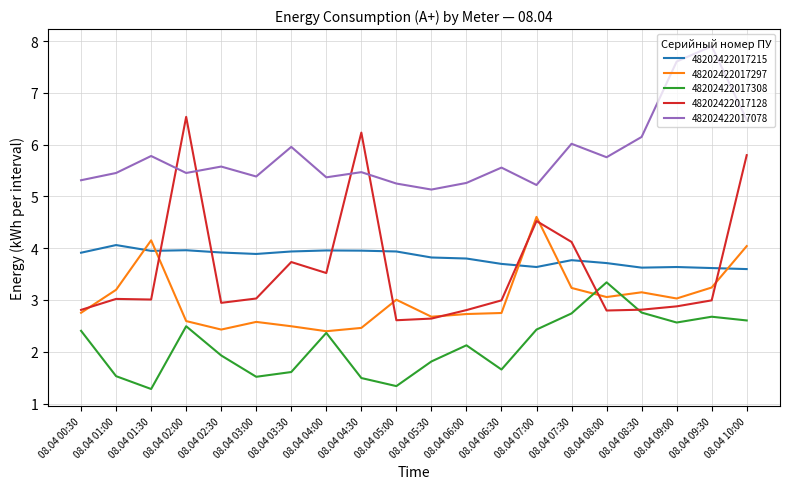

Where is the first local maximum for 48202422017308?

08.04 02:00